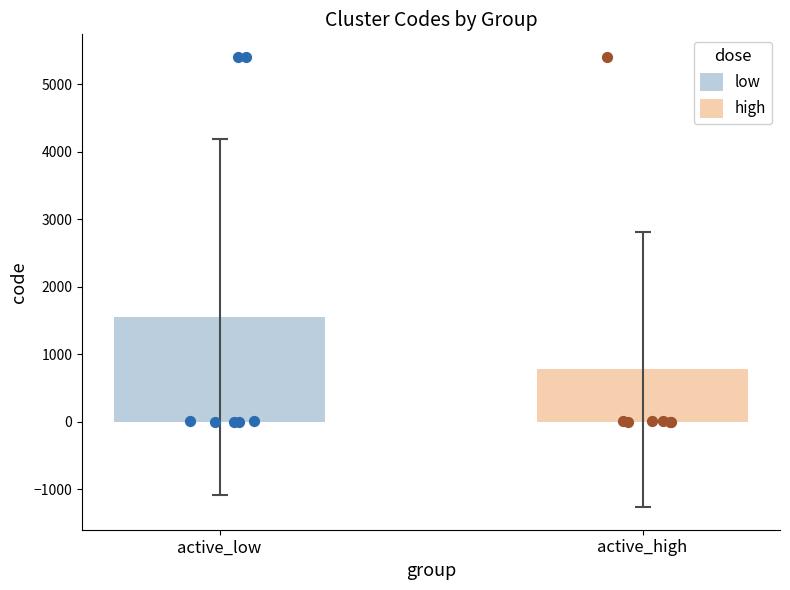

Which series has the largest total across all categories?

low